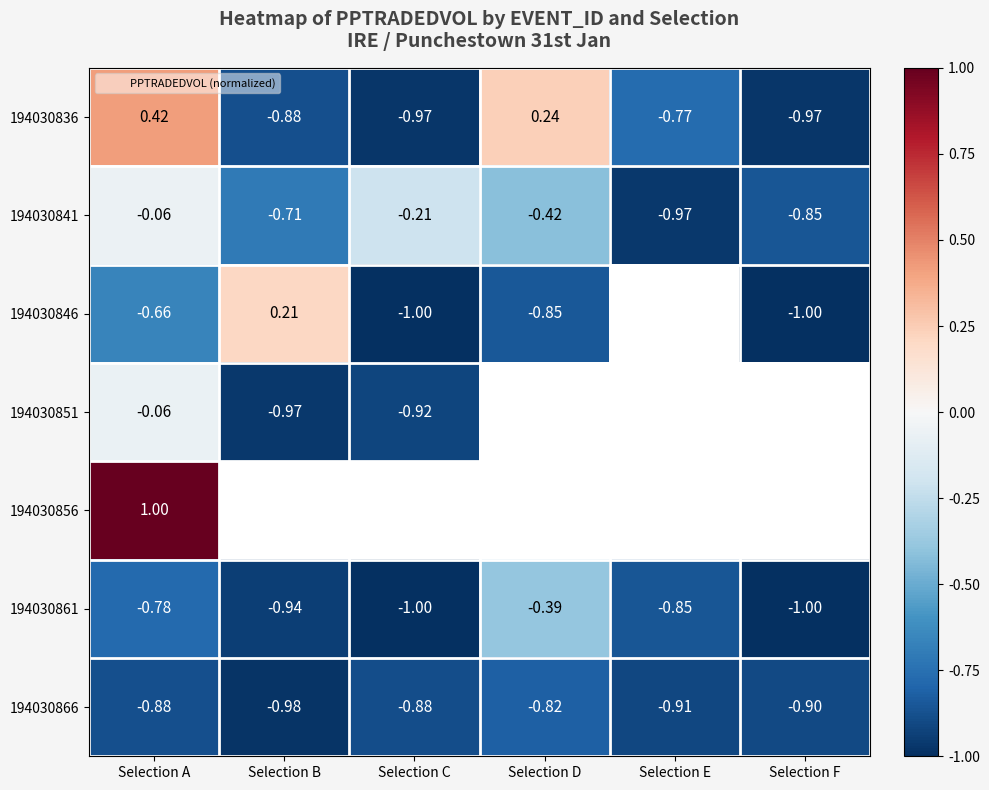

How many series are shown in this chart?

7